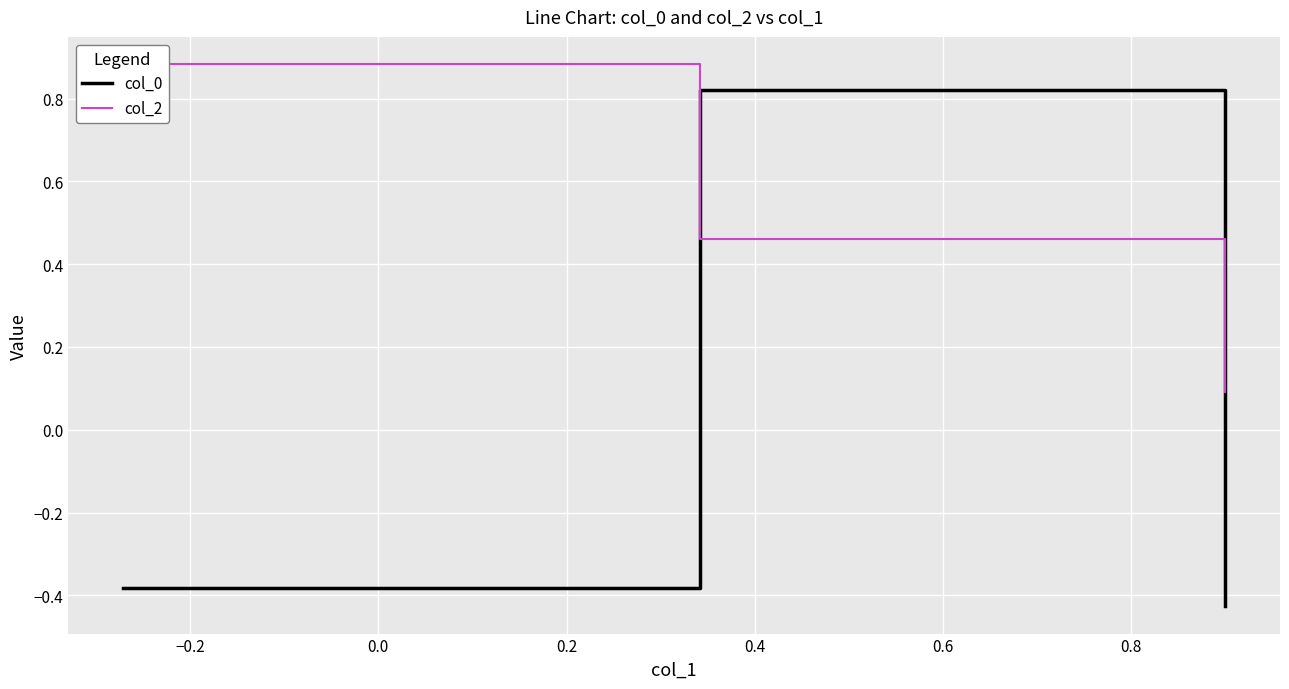

What is the average value of the col_2 series?

0.5